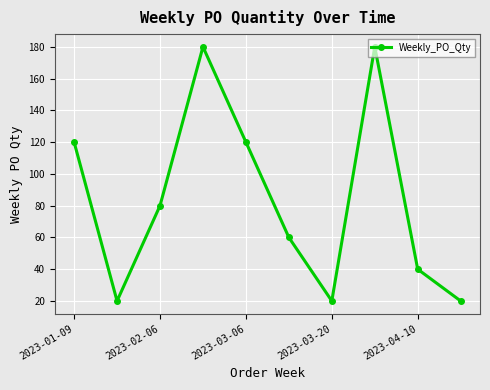

What is the sum of all values?

840